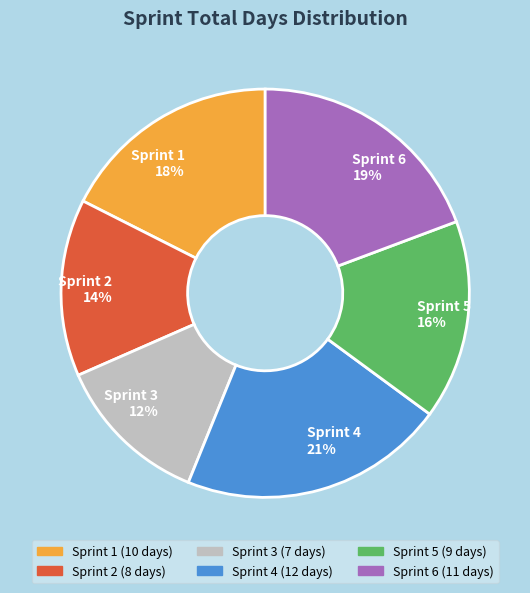

How many segments does this pie chart have?

6